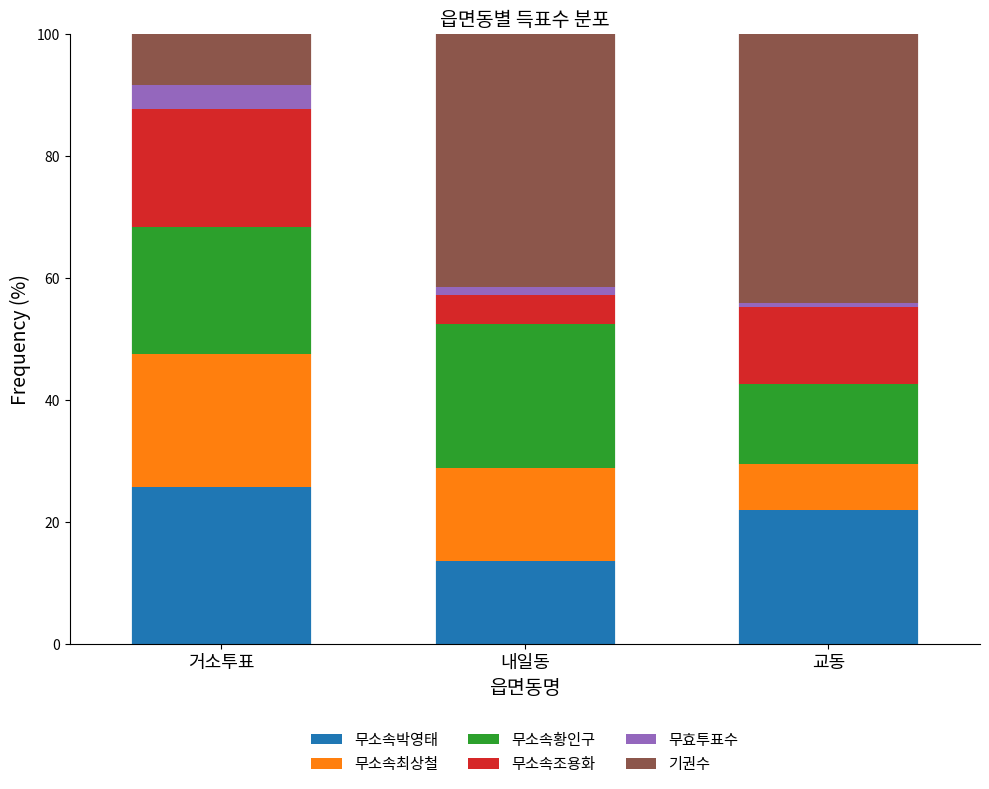

What is the approximate value of 무소속박영태 at 내일동?

13.7